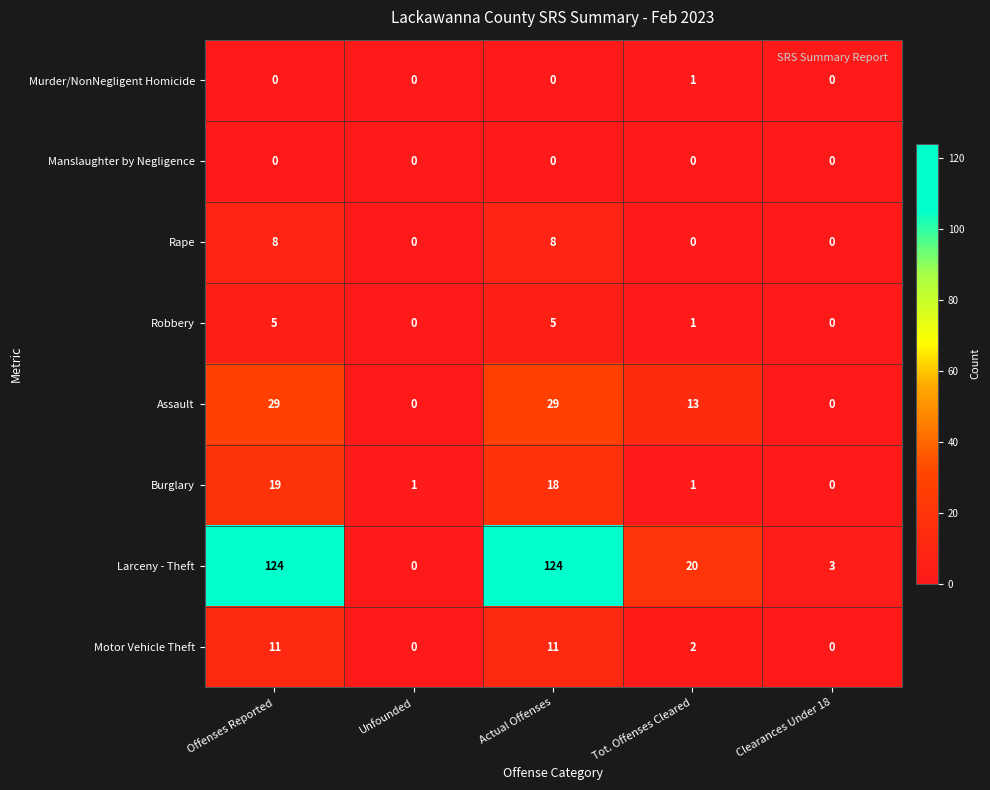

At which category is the sum across all series the highest?

Offenses Reported